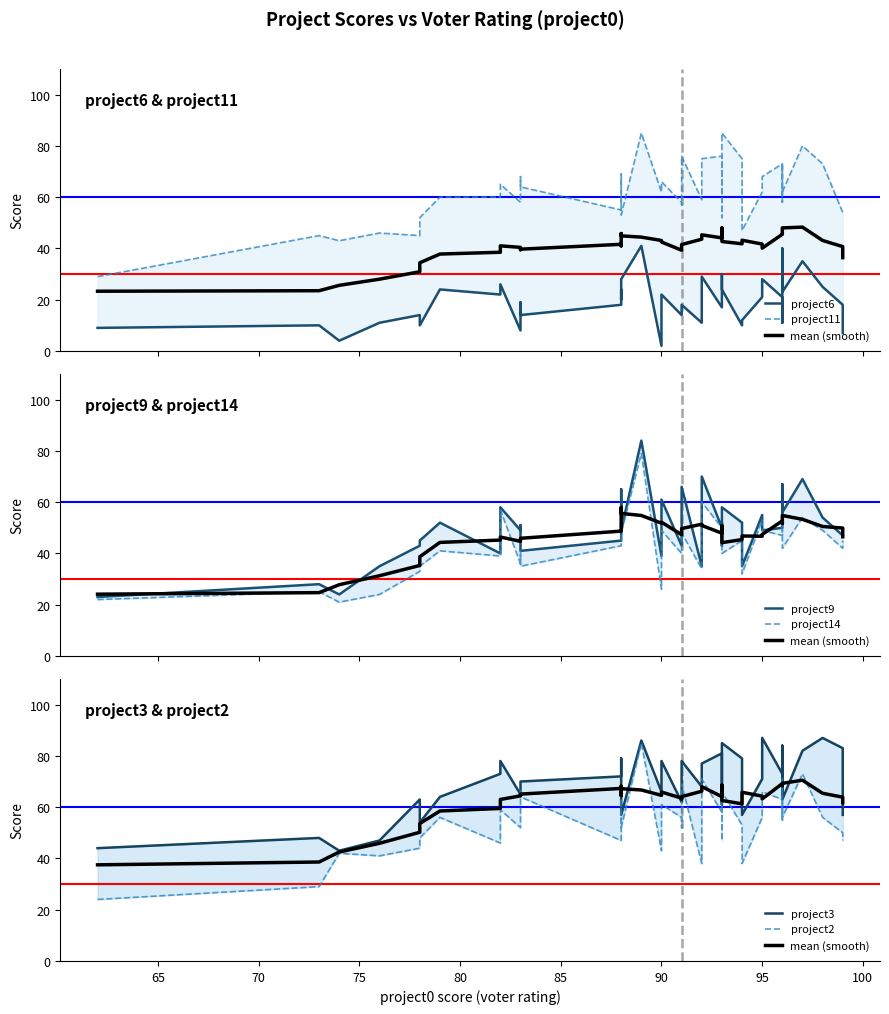

How many data points in project3 are above 71?

19